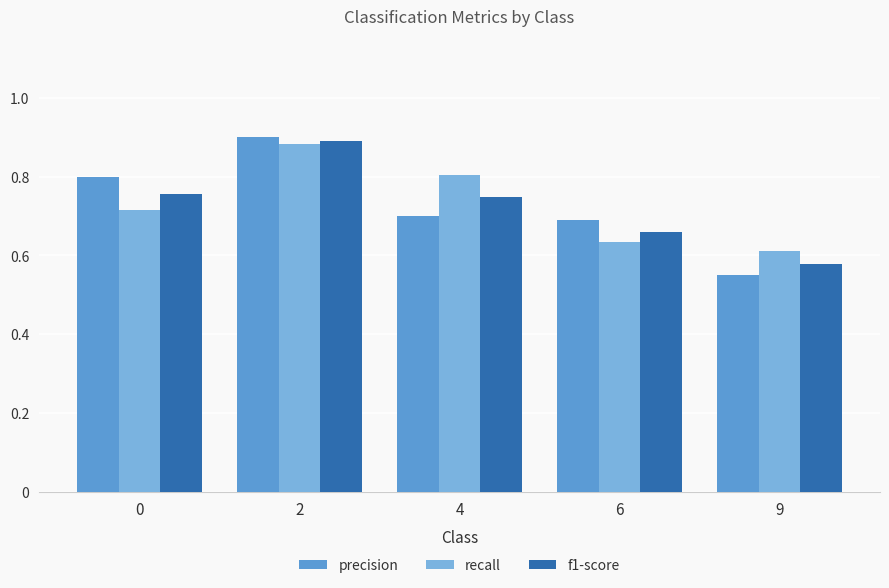

What are all the series names shown in the legend?

precision, recall, f1-score